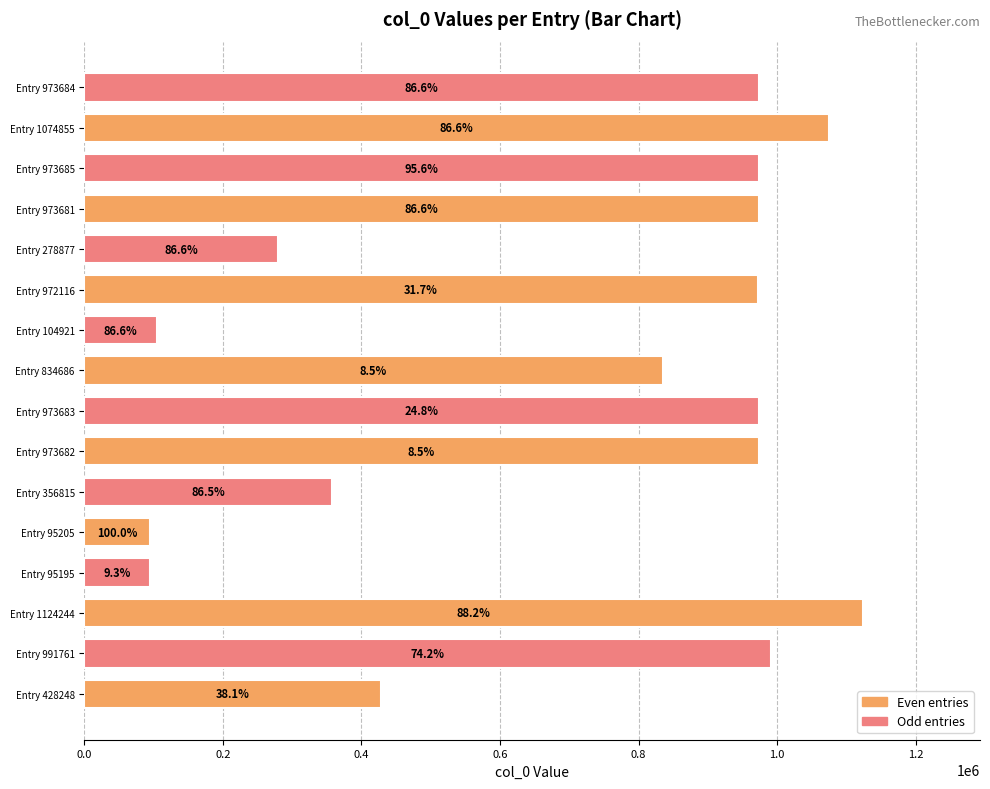

What is the difference between the maximum and minimum values in the Even entries series?

1029039